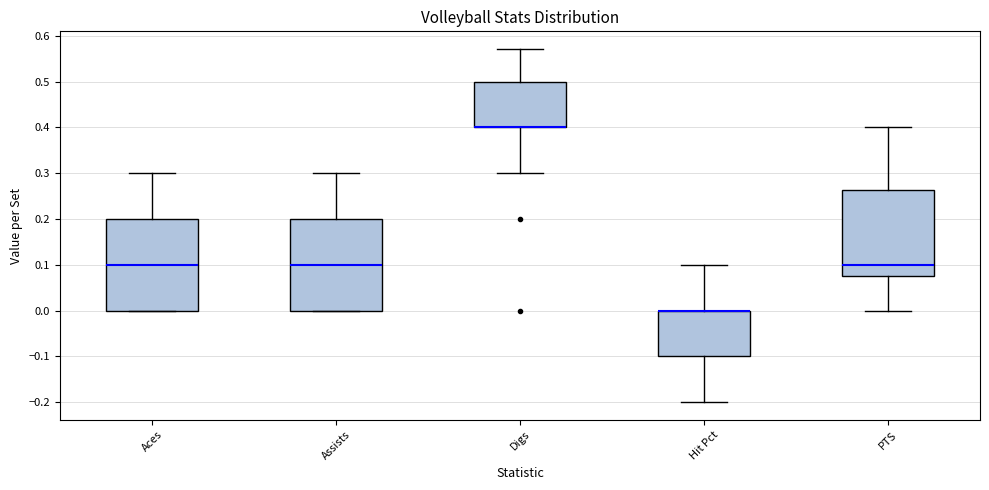

Where is the upper edge of the box for Digs on the y-axis? The values are not printed on the chart, so give them approximately, as read against the axis.

0.50